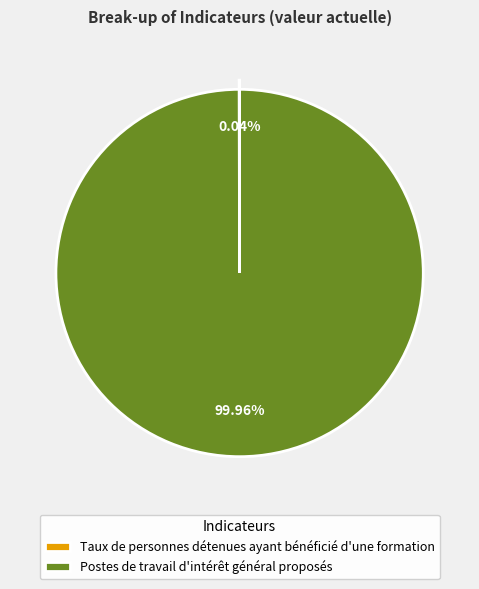

Does any single category account for the majority?

Yes